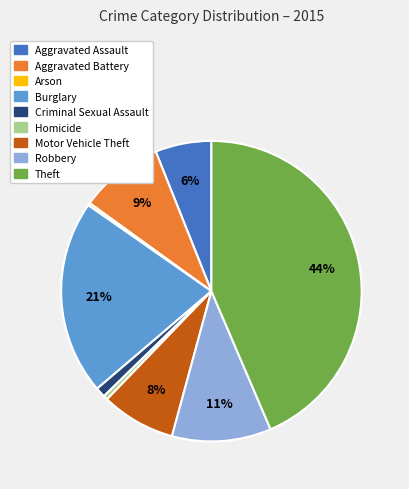

Which slice is the largest?

Theft